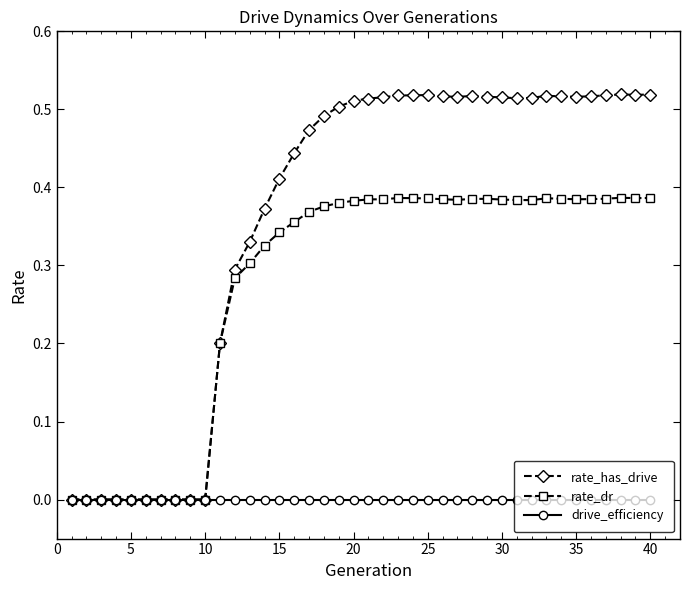

Does the chart have visible grid lines?

No